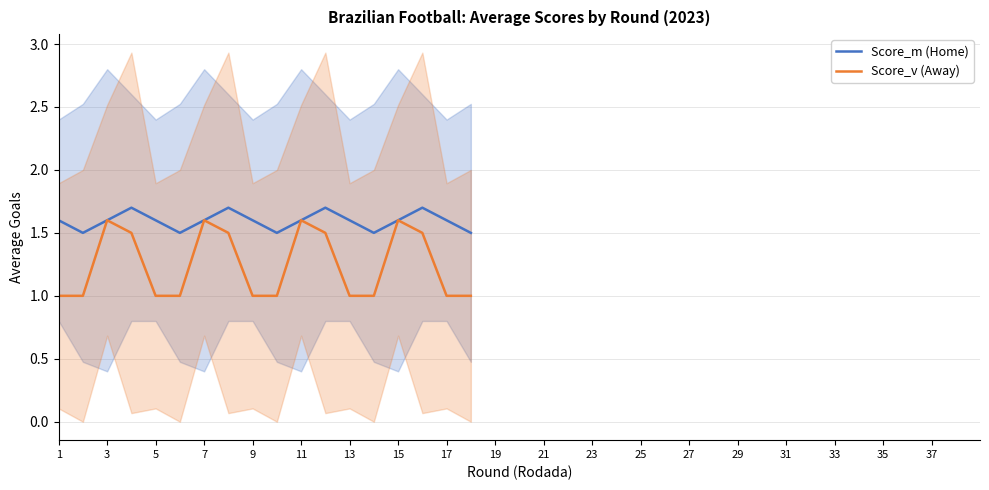

Which series has the largest range (max minus min)?

Score_v (Away)